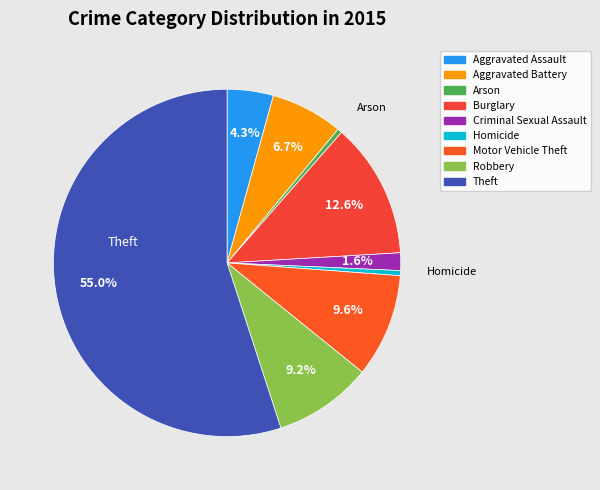

Rank the categories by value from highest to lowest.

Theft, Burglary, Motor Vehicle Theft, Robbery, Aggravated Battery, Aggravated Assault, Criminal Sexual Assault, Homicide, Arson